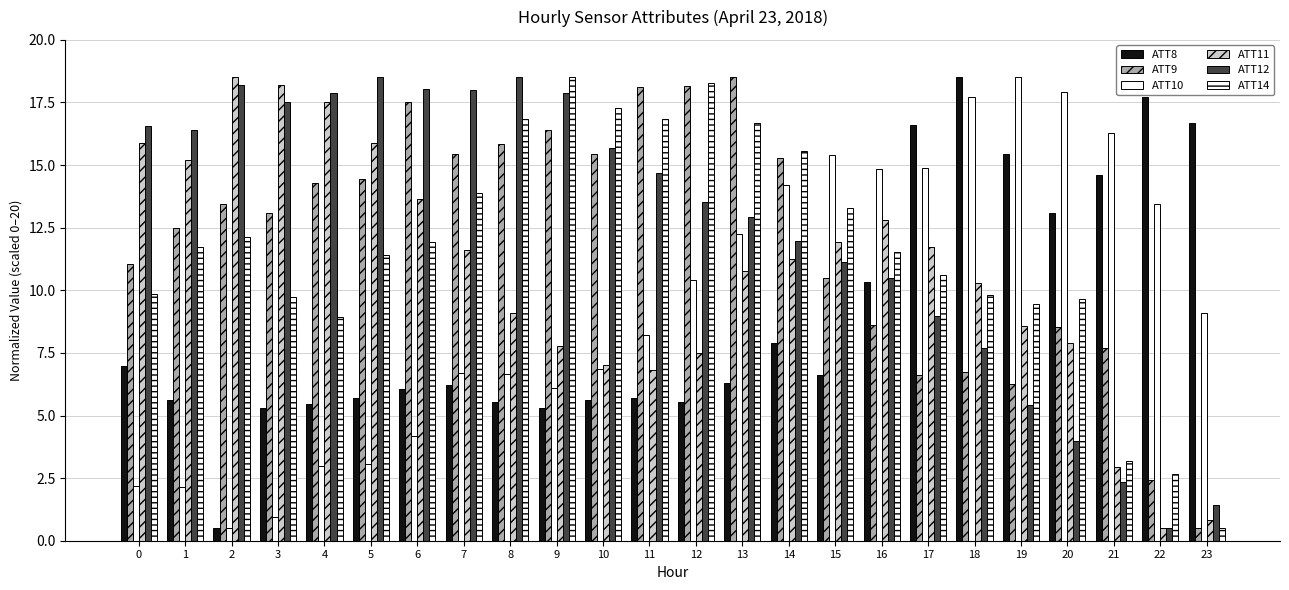

What is the sum of the ATT11 values at 13 and 16?

23.6